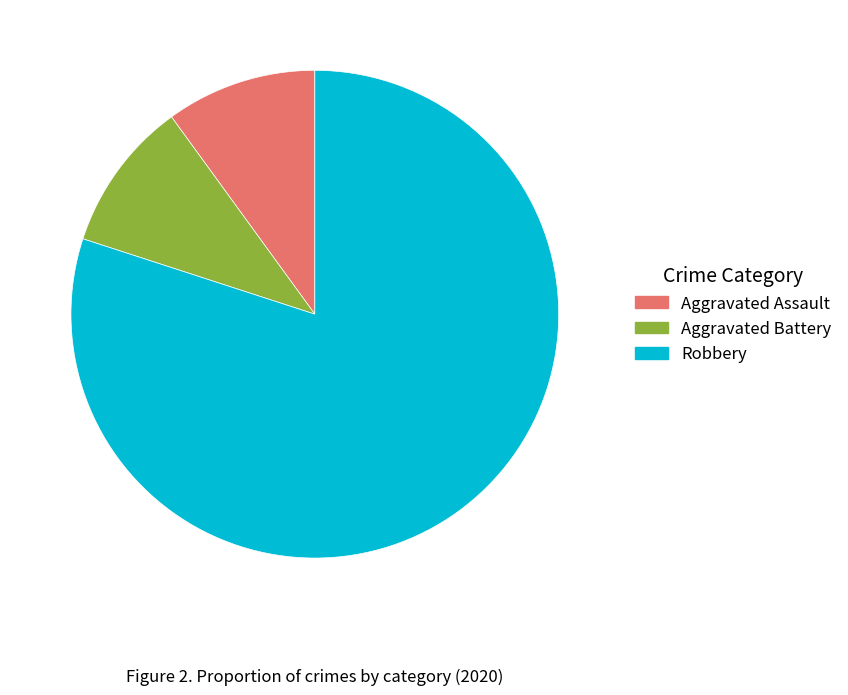

Is there a majority slice in this chart?

Yes